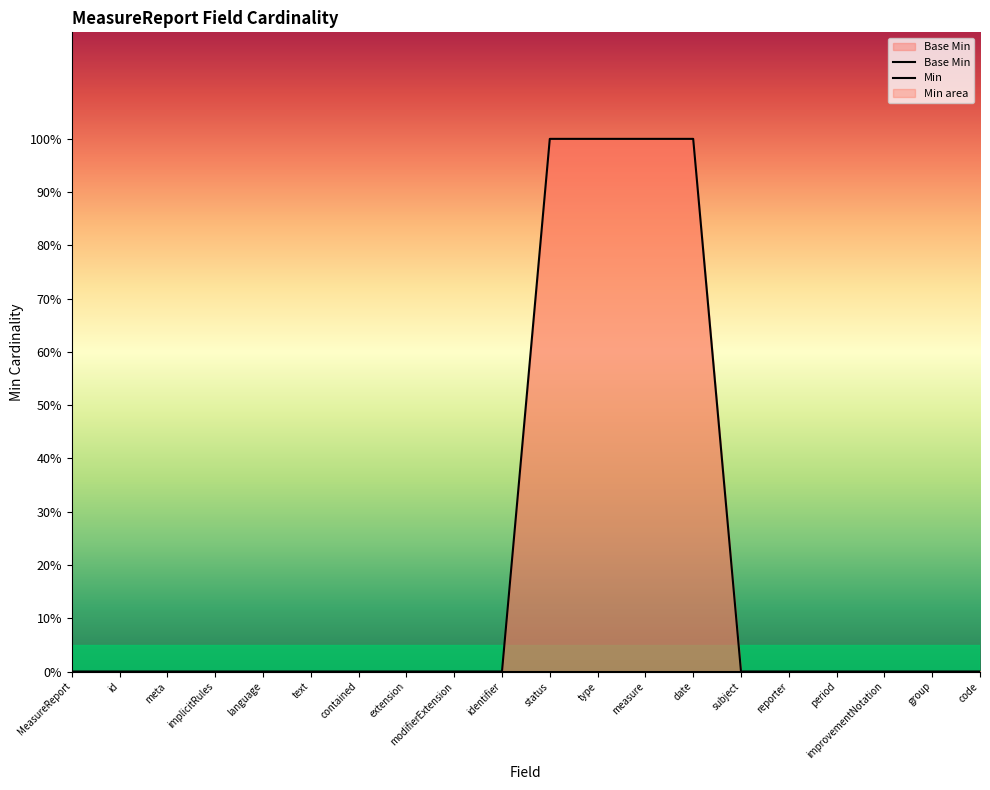

Between period and group, which is larger?

period